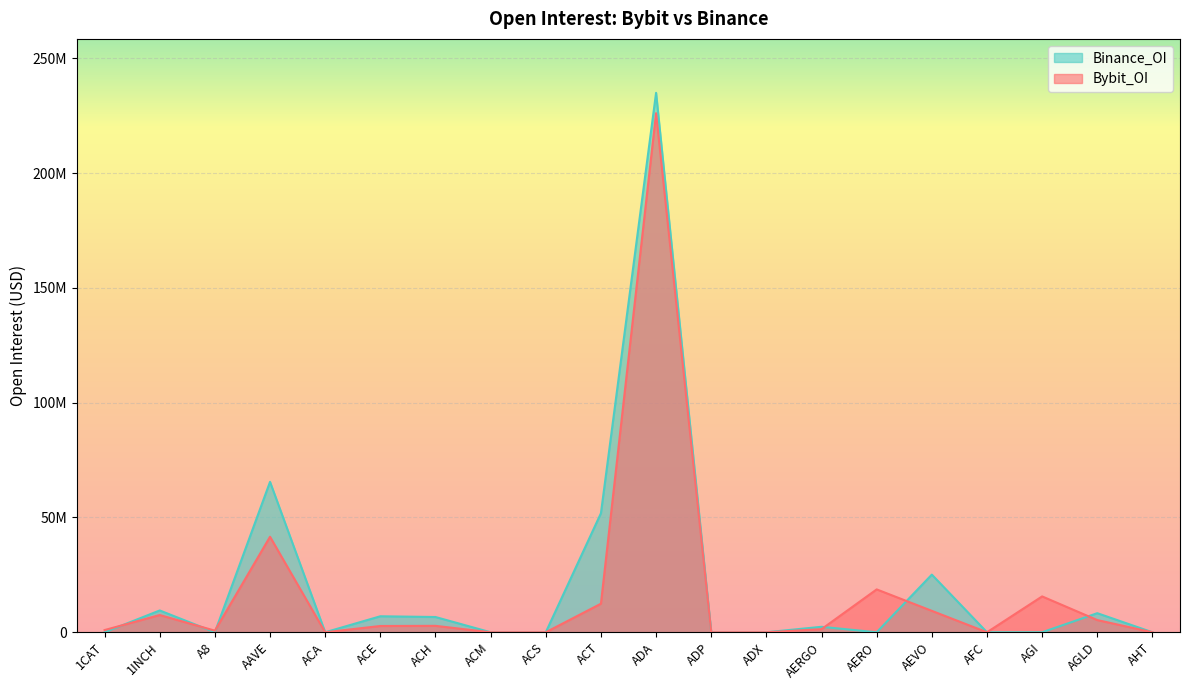

What is the difference between the maximum and second lowest values in the Bybit_OI series?

226070533